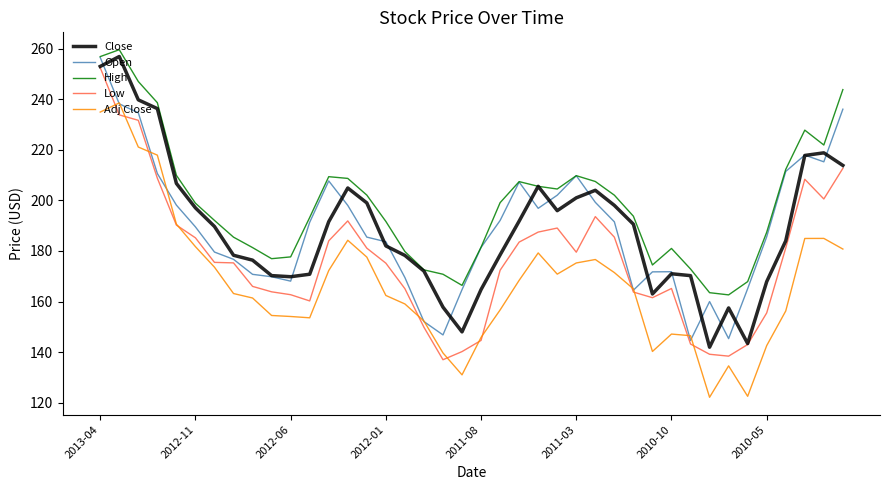

What is the minimum value for Adj Close?

122.2